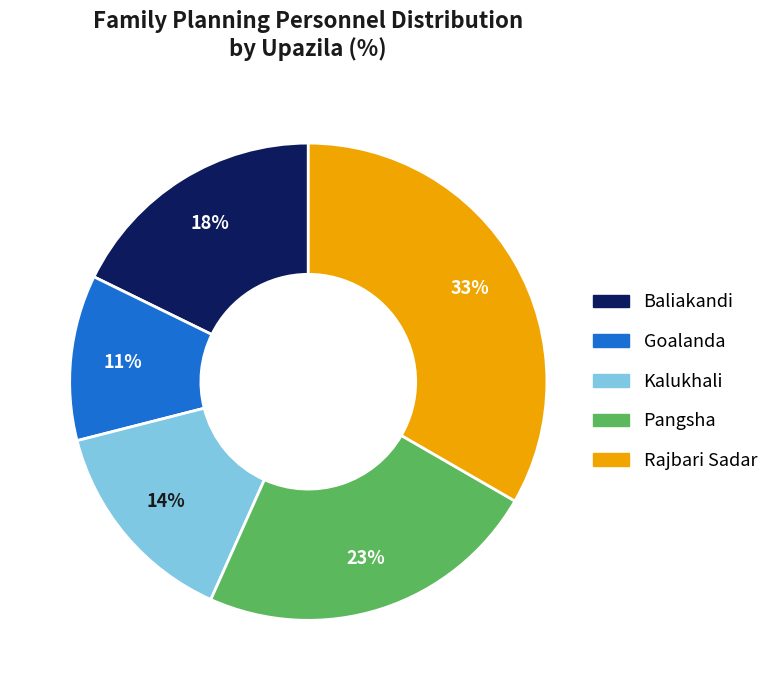

To the nearest percent, what is the difference between the Goalanda and Pangsha slice percentages?

12%